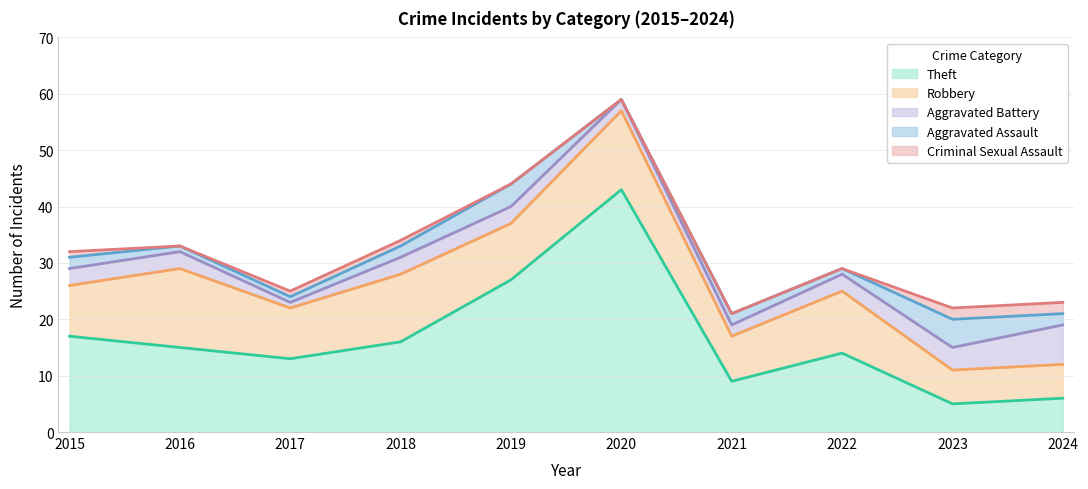

Reading left to right, extract all data points from this chart.

Theft: 2015=17	2016=15	2017=13	2018=16	2019=27	2020=43	2021=9	2022=14	2023=5	2024=6
Robbery: 2015=9	2016=14	2017=9	2018=12	2019=10	2020=14	2021=8	2022=11	2023=6	2024=6
Aggravated Battery: 2015=3	2016=3	2017=1	2018=3	2019=3	2020=2	2021=2	2022=3	2023=4	2024=7
Aggravated Assault: 2015=2	2016=1	2017=1	2018=2	2019=4	2020=0	2021=2	2022=1	2023=5	2024=2
Criminal Sexual Assault: 2015=1	2016=0	2017=1	2018=1	2019=0	2020=0	2021=0	2022=0	2023=2	2024=2